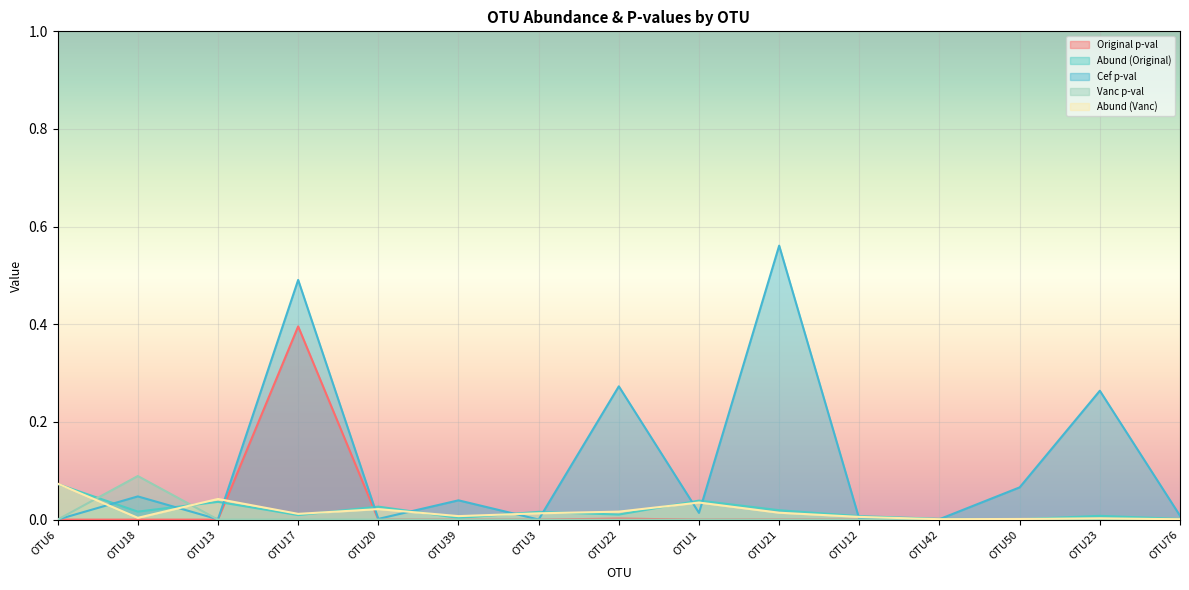

Which series has the largest total across all categories?

Cef p-val